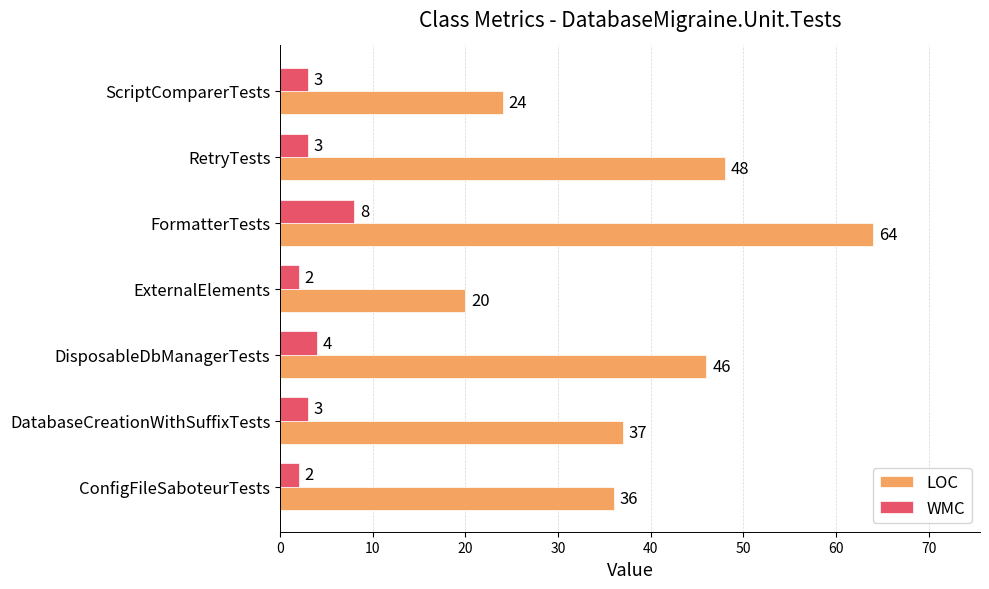

Is it true that WMC equals 3 at DatabaseCreationWithSuffixTests?

True